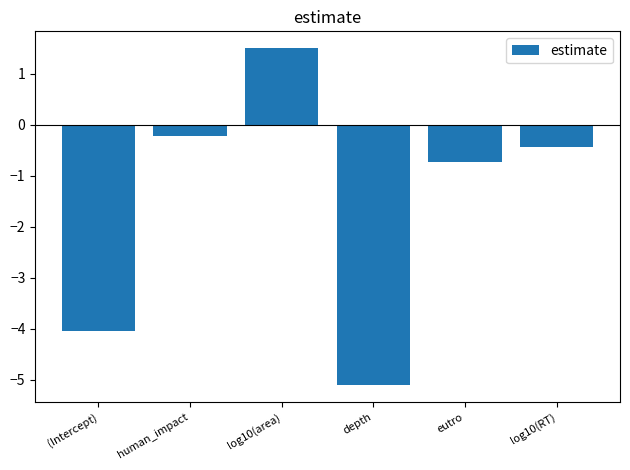

What is the approximate value at (Intercept)?

-4.0